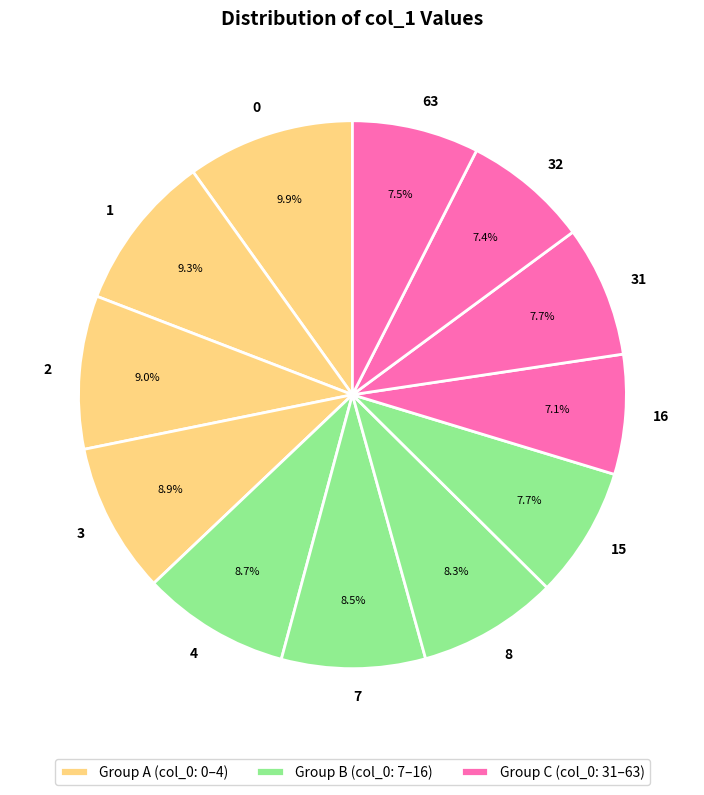

How many segments does this pie chart have?

12